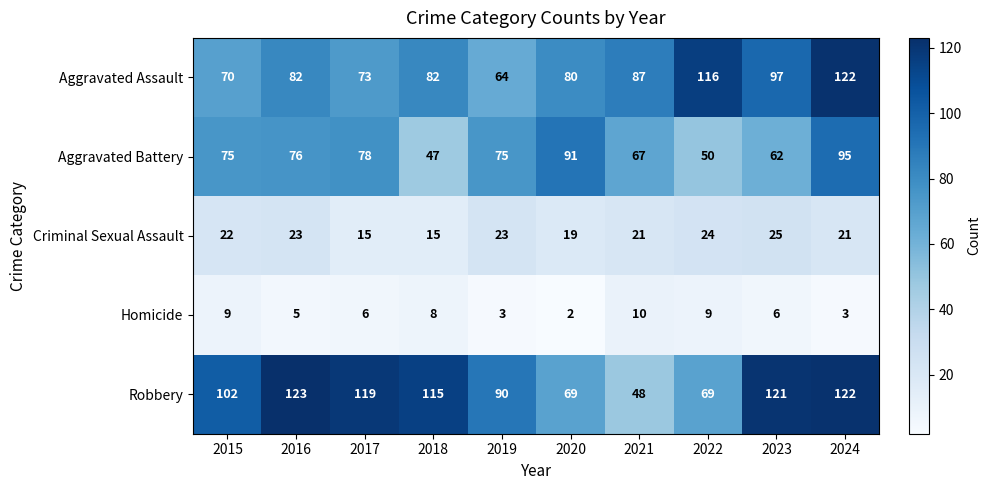

How many distinct data groups are displayed?

5